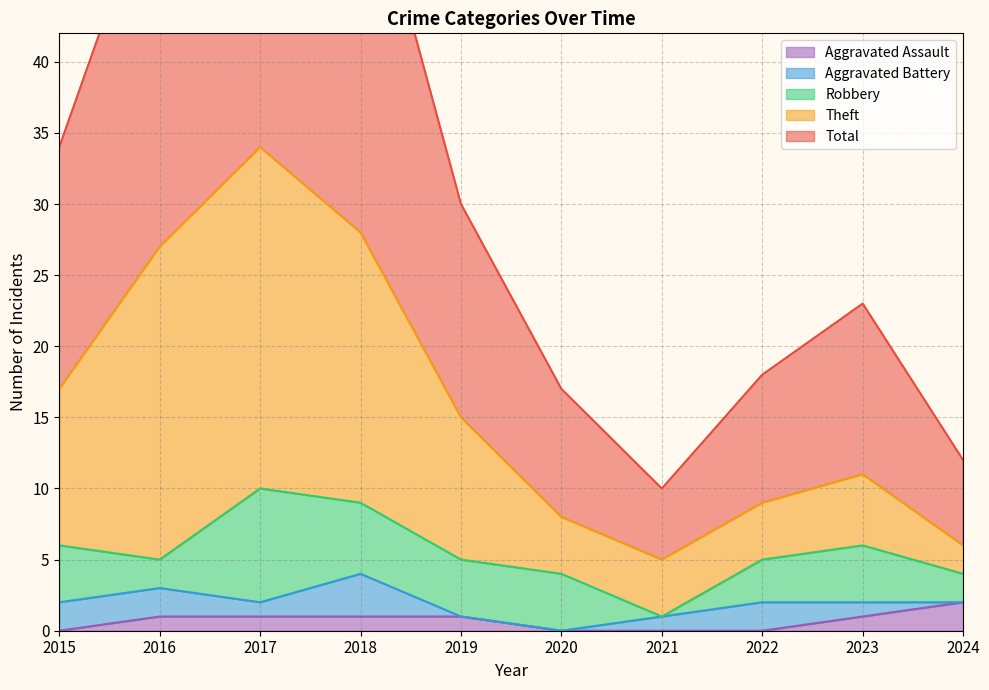

How many data points does each series have?

10